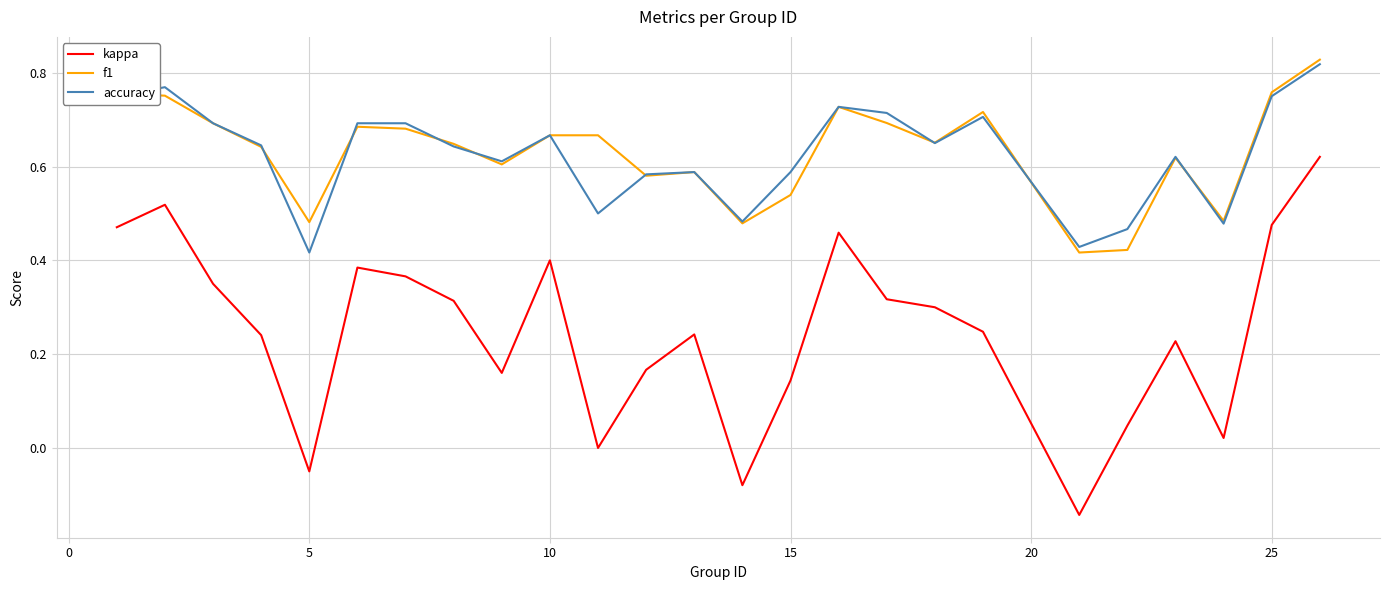

True or false: kappa and f1 intersect in this chart.

False